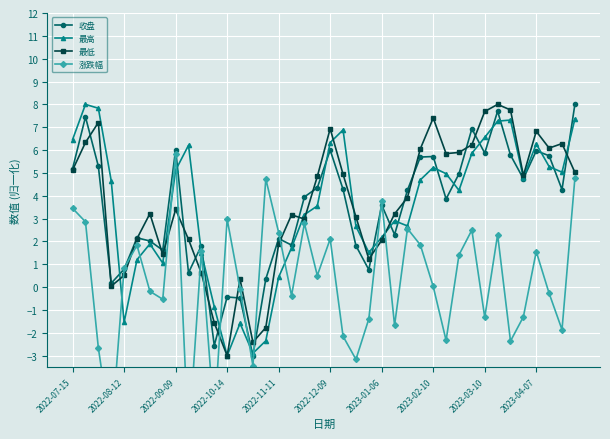

The value of 收盘 at 2022-09-09 is 1.6. True or false?

False